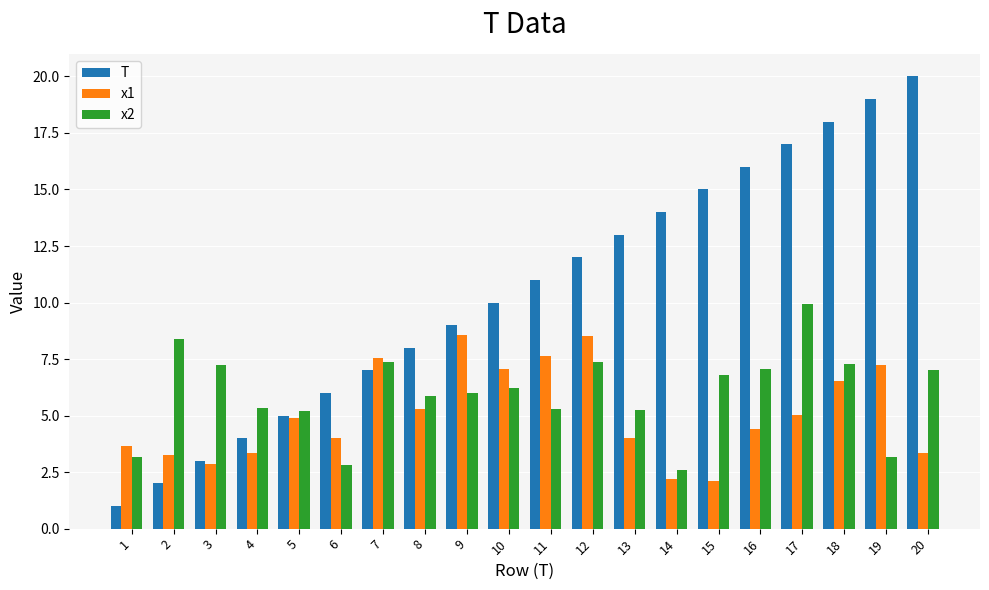

Is the value of T at 13 greater than the value of x1 at 13?

Yes